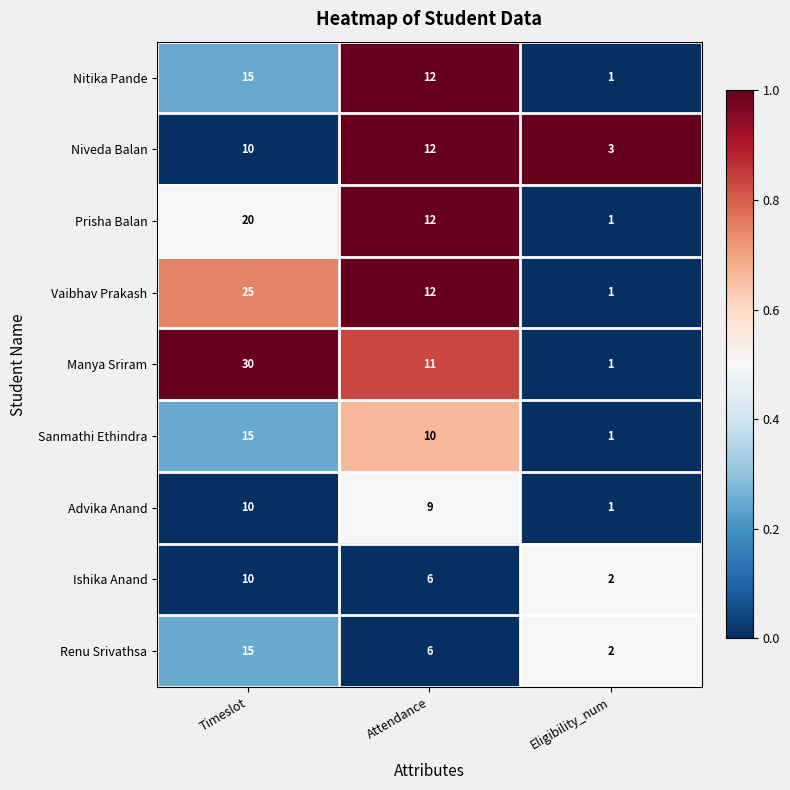

What is the greatest value displayed?

30